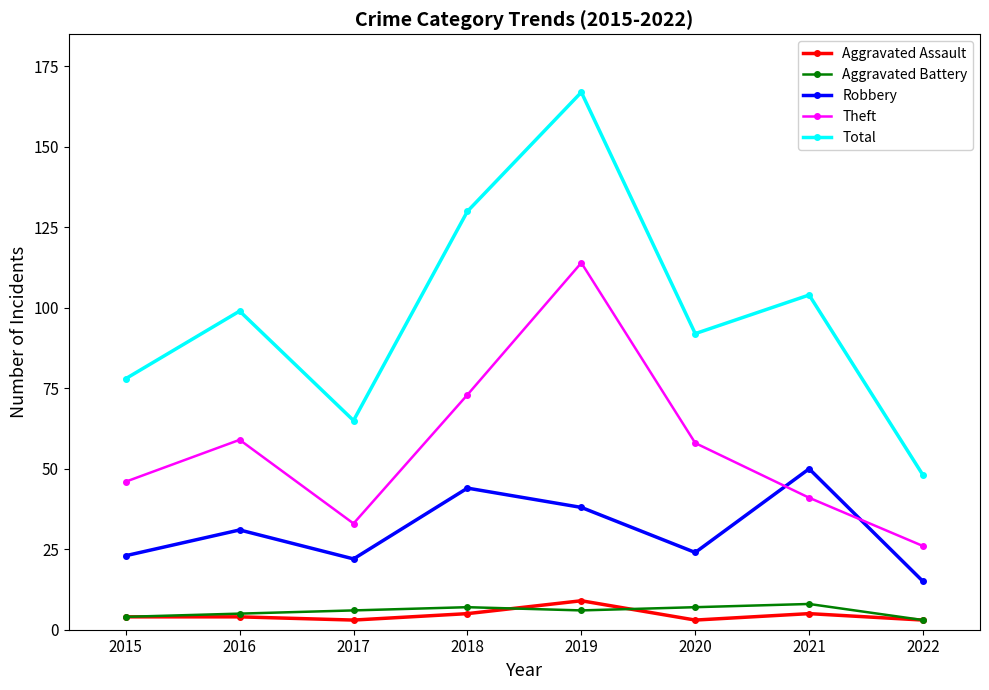

Reading right to left, what are all the values shown in this chart?

Aggravated Assault: 3	5	3	9	5	3	4	4
Aggravated Battery: 3	8	7	6	7	6	5	4
Robbery: 15	50	24	38	44	22	31	23
Theft: 26	41	58	114	73	33	59	46
Total: 48	104	92	167	130	65	99	78